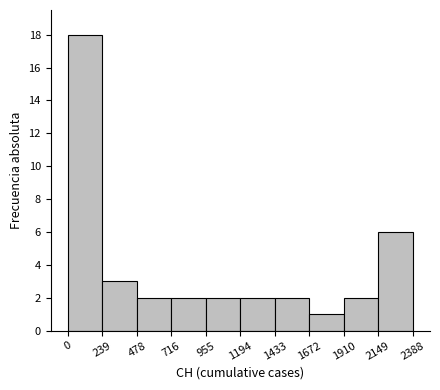

How tall is the bar that spans 955 to 1194 on the x-axis? The values are not printed on the chart, so give them approximately, as read against the axis.

2